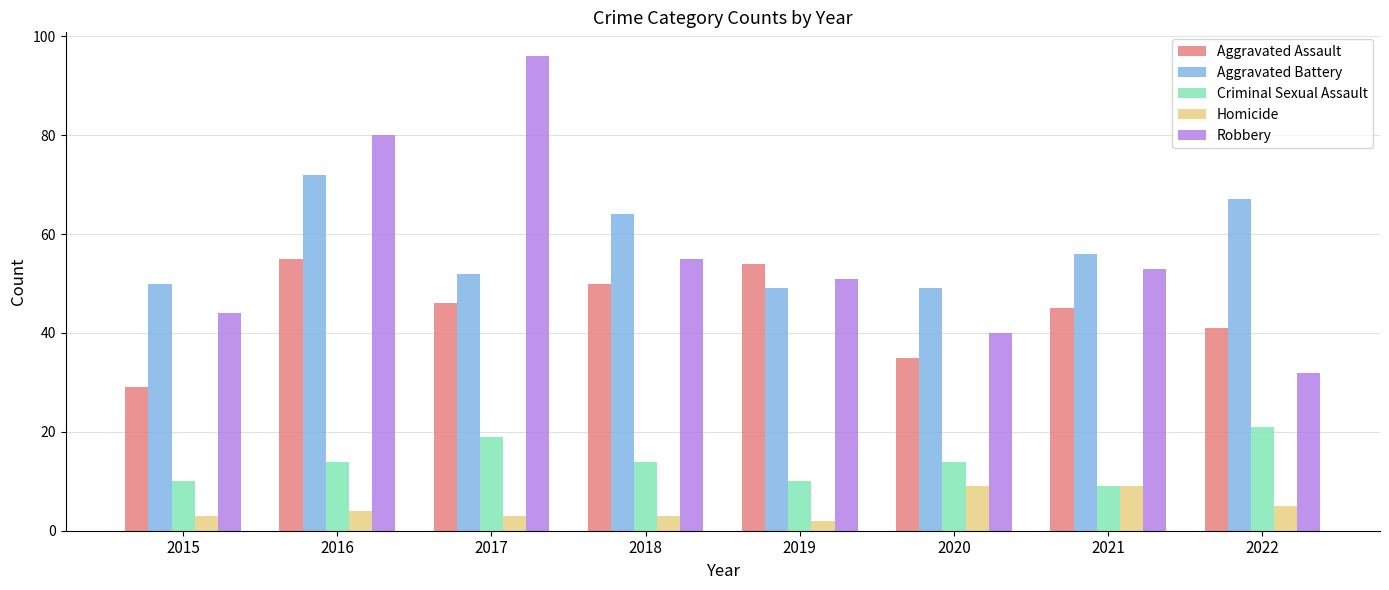

Which series has the largest total across all categories?

Aggravated Battery